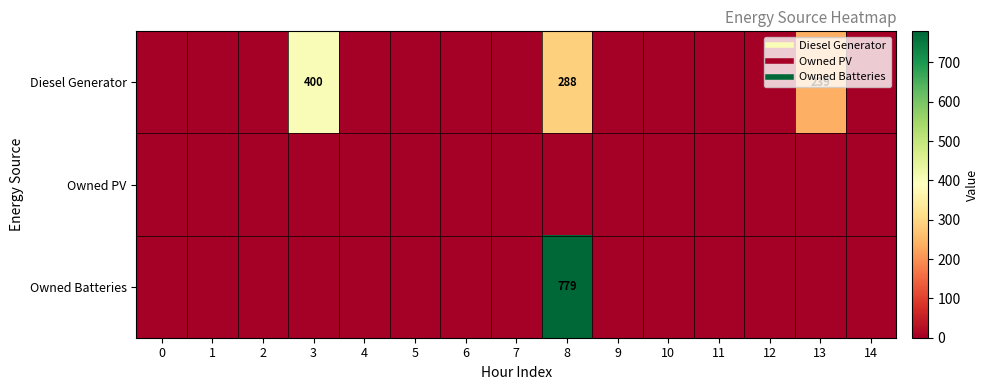

Rank the categories by Diesel Generator value from highest to lowest.

3, 8, 13, 0, 1, 2, 4, 5, 6, 7, 9, 10, 11, 12, 14